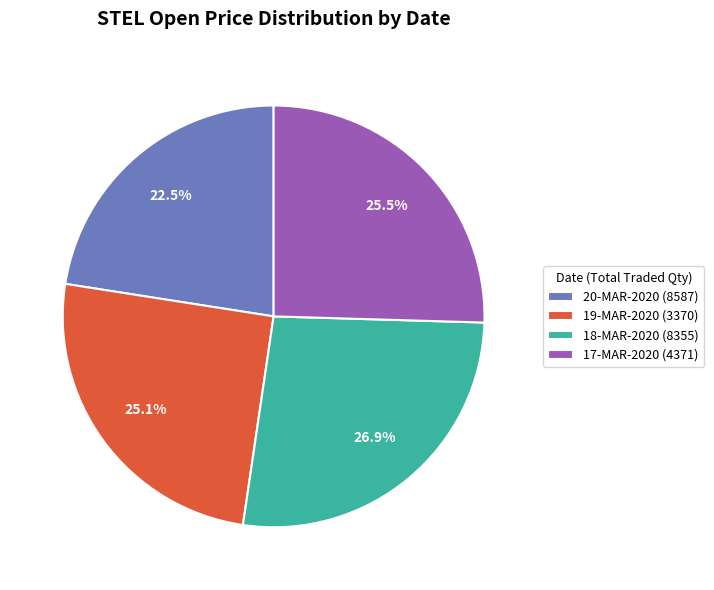

Does any single category account for the majority?

No